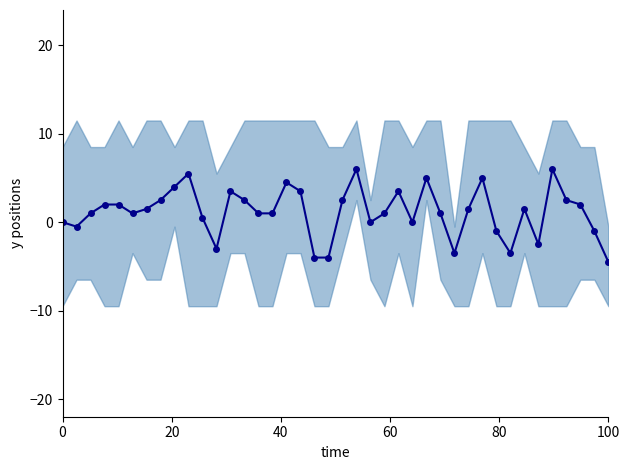

Reading left to right, transcribe all the data shown in this chart.

0.0	-0.5	1.0	2.0	2.0	1.0	1.5	2.5	4.0	5.5	0.5	-3.0	3.5	2.5	1.0	1.0	4.5	3.5	-4.0	-4.0	2.5	6.0	0.0	1.0	3.5	0.0	5.0	1.0	-3.5	1.5	5.0	-1.0	-3.5	1.5	-2.5	6.0	2.5	2.0	-1.0	-4.5